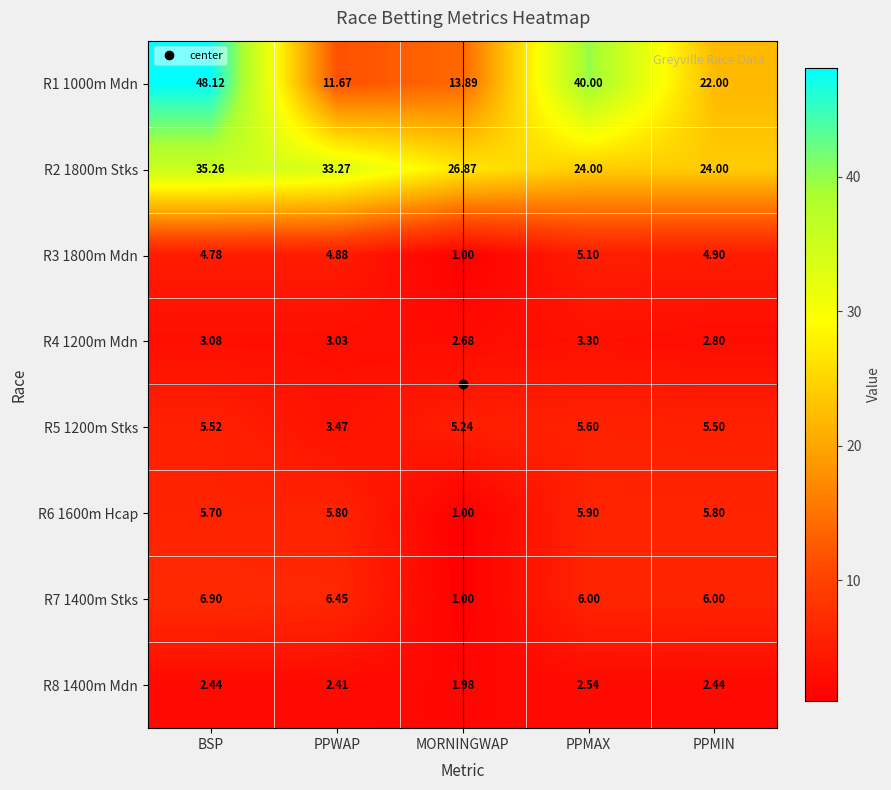

Rank the categories by R3 1800m Mdn value from lowest to highest.

MORNINGWAP, BSP, PPWAP, PPMIN, PPMAX